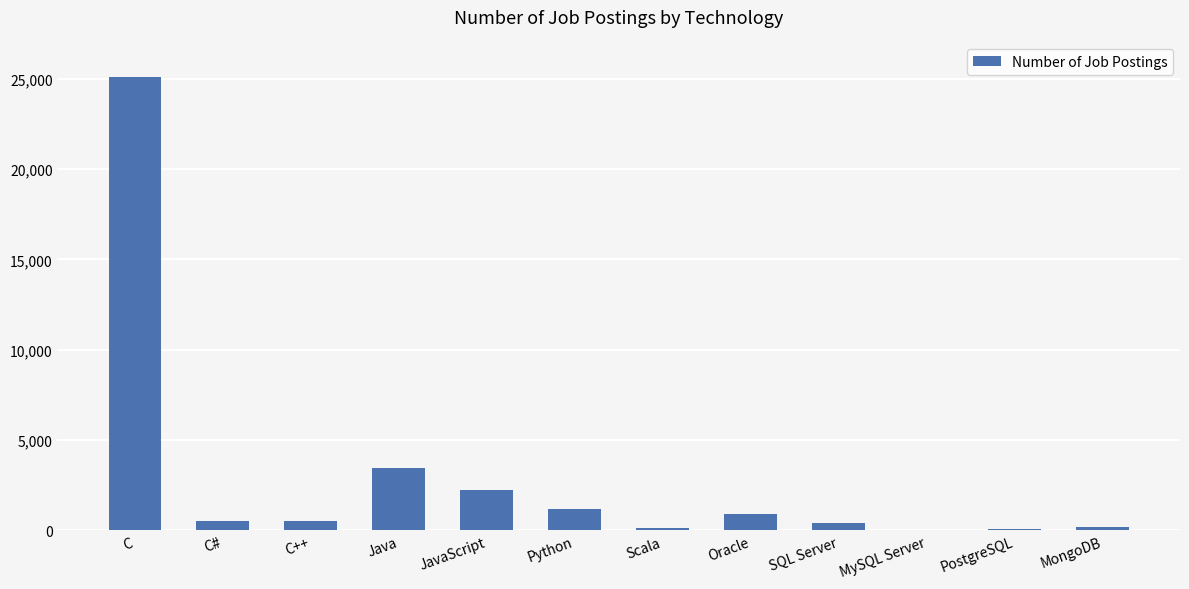

At which category does the chart reach its peak across all series?

C